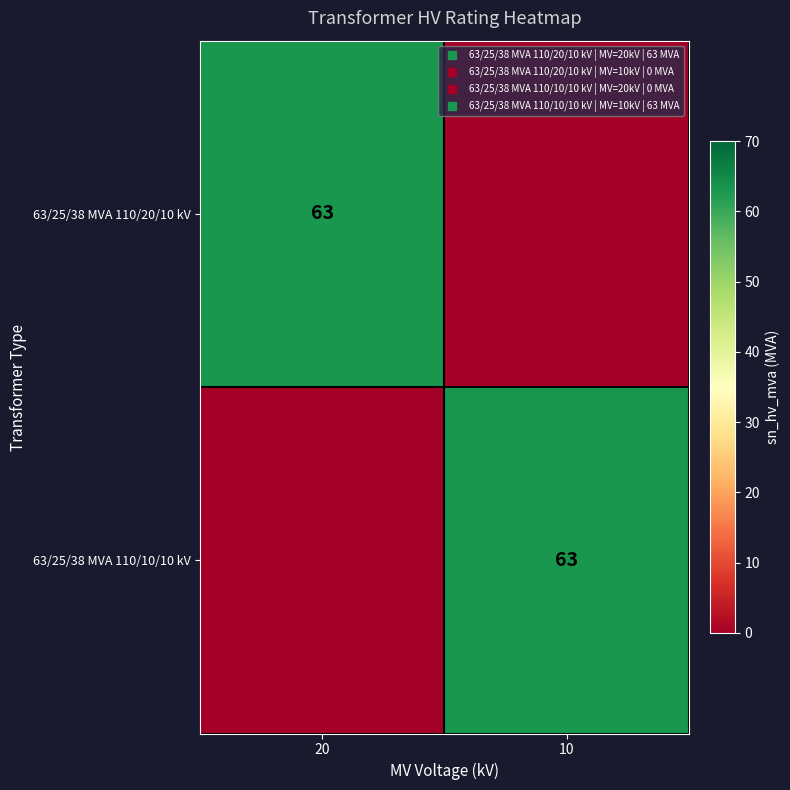

List the labels in order of 63/25/38 MVA 110/20/10 kV value, smallest first.

10, 20